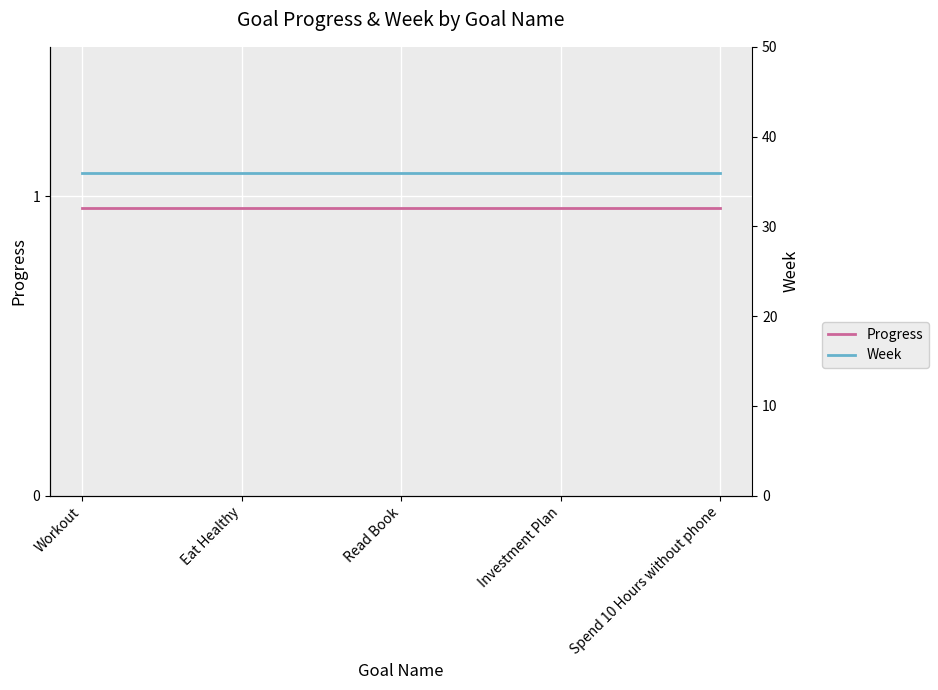

Reading left to right, what are all the values shown in this chart?

Progress: Workout=1.0	Eat Healthy=1.0	Read Book=1.0	Investment Plan=1.0	Spend 10 Hours without phone=1.0
Week: Workout=36.0	Eat Healthy=36.0	Read Book=36.0	Investment Plan=36.0	Spend 10 Hours without phone=36.0